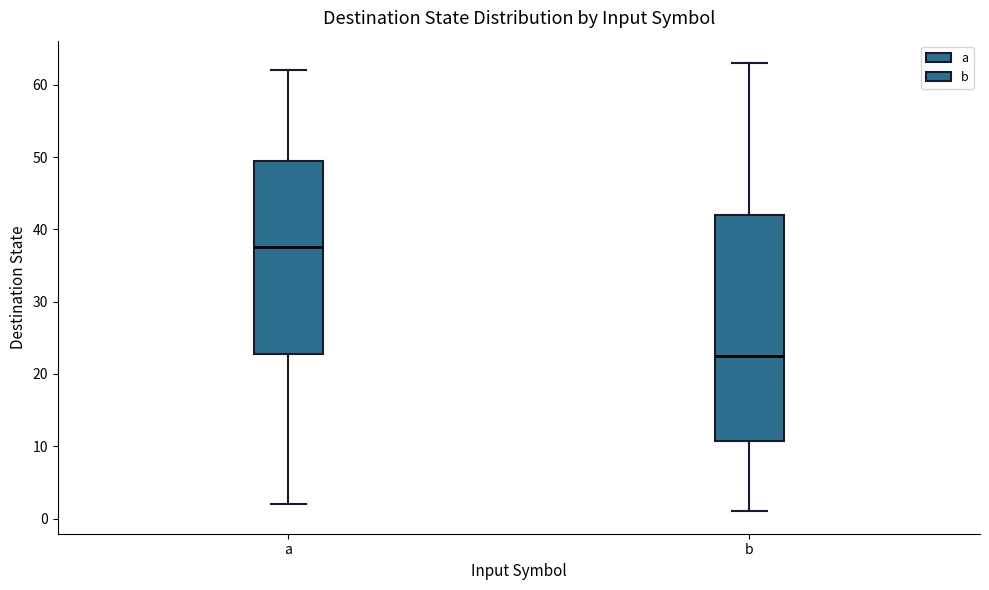

Reading left to right, read every box against the y-axis: the position of its median line, the range the box covers, and the ends of its whiskers. The values are not printed on the chart, so give them approximately, as read against the axis.

a: median 38, box 23 to 50, whiskers 2 to 62
b: median 23, box 11 to 42, whiskers 1 to 63